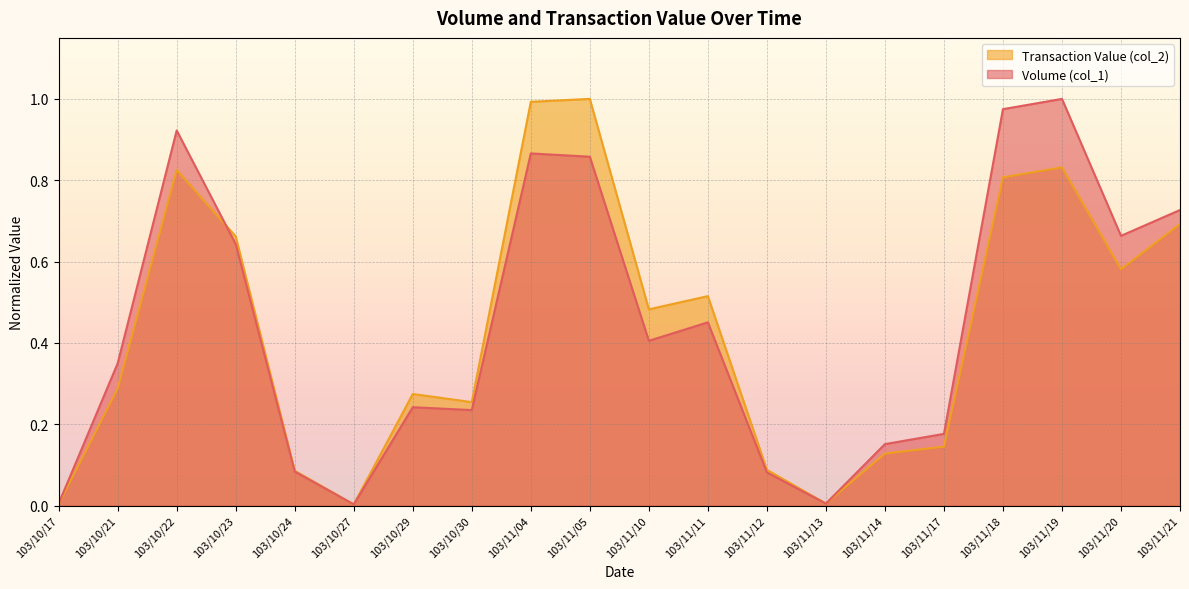

What is the highest value of the Transaction Value (col_2) series?

1.0